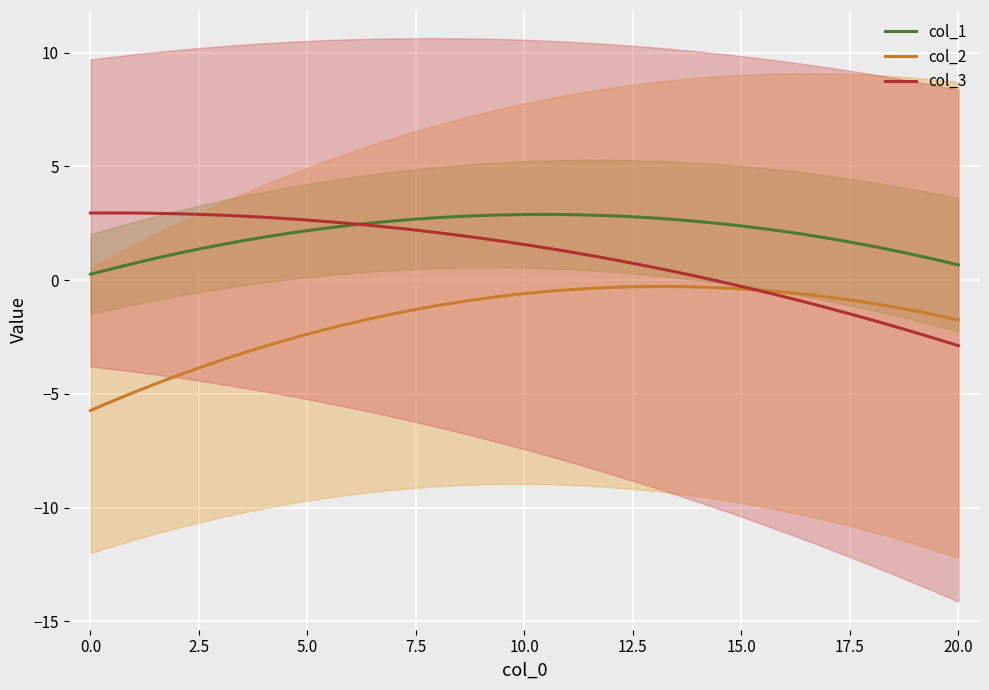

How many intersections are there between col_3 and col_1?

3